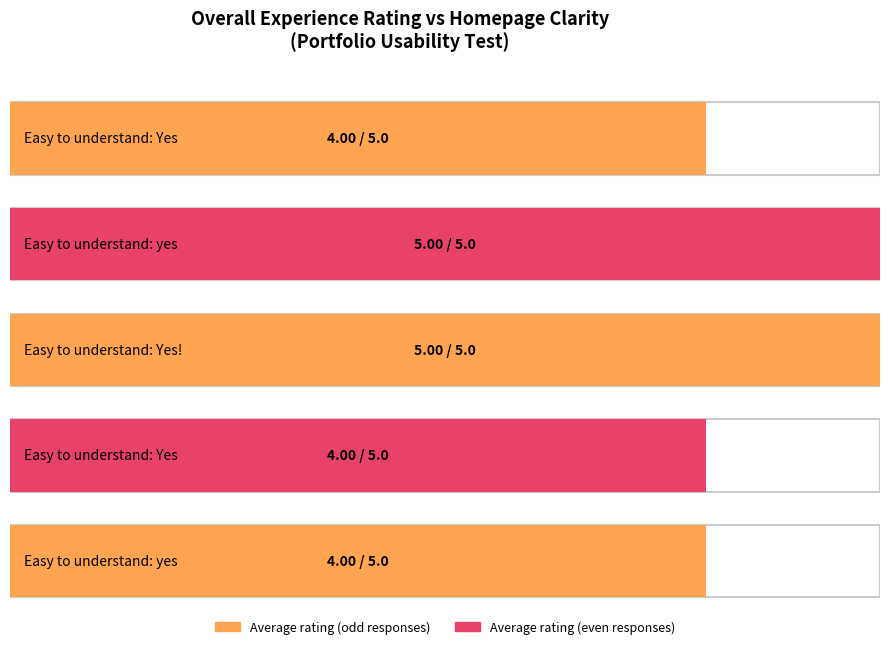

What is the greatest value displayed?

5